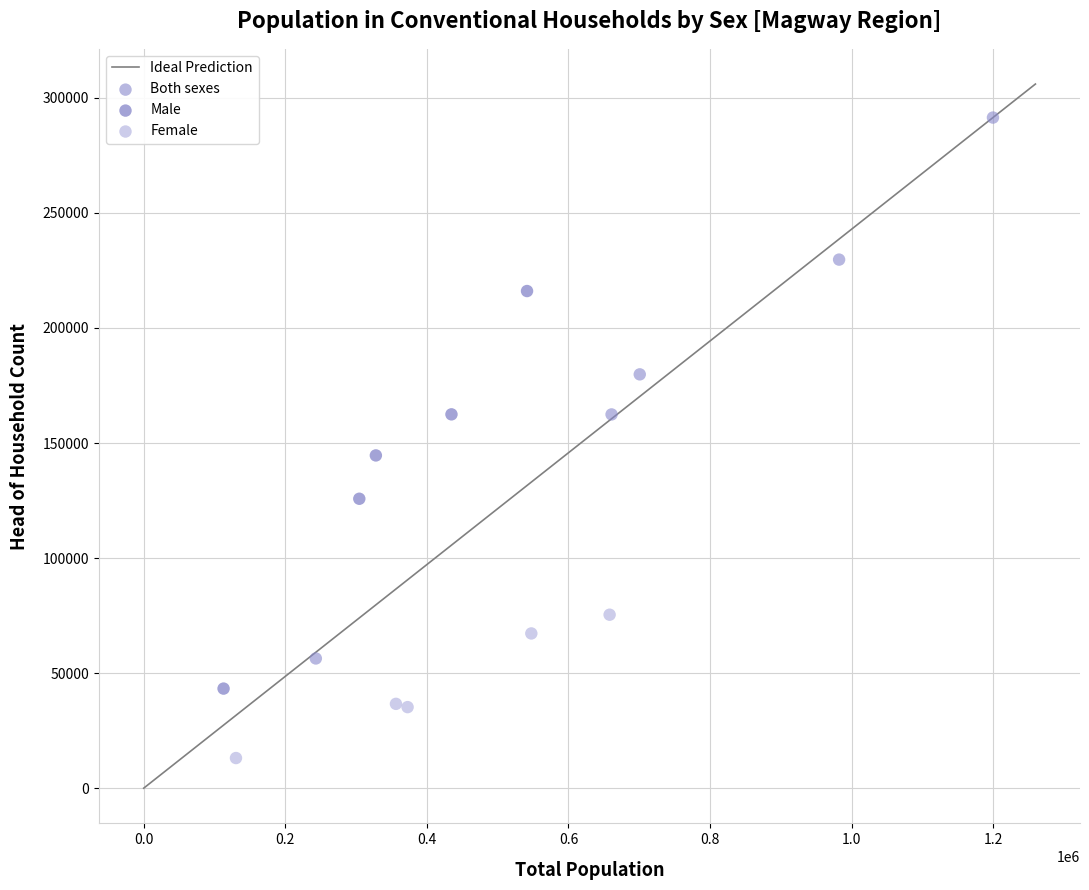

Which series contains the highest Y value?

Both sexes